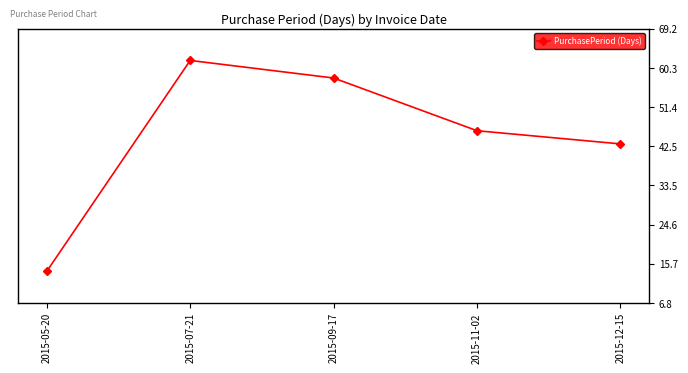

How many points are higher than both their immediate neighbors (excluding endpoints)?

1